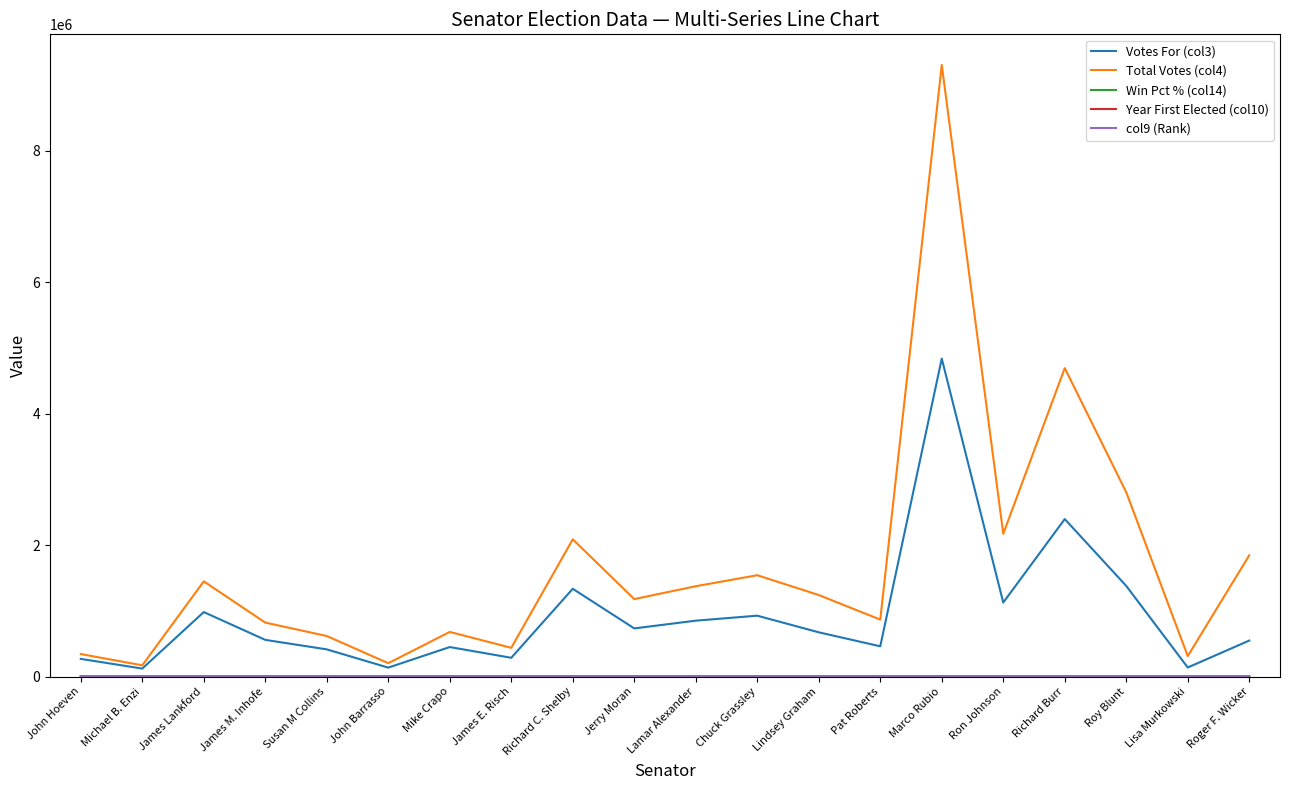

Is it true that Votes For (col3) equals 558166 at James M. Inhofe?

True